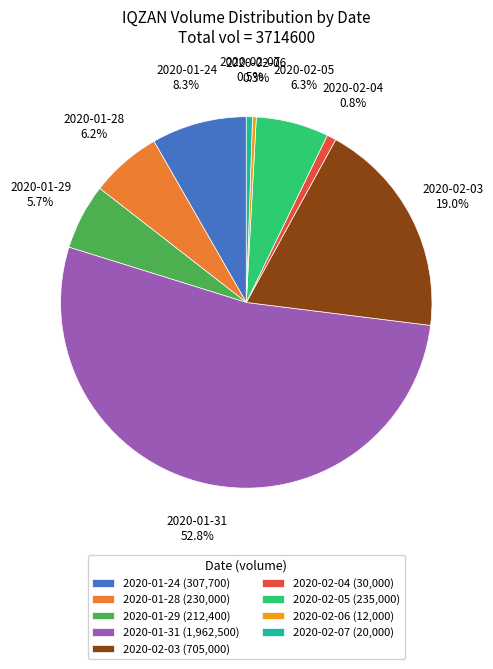

Combined, do 2020-02-05 (235,000) and 2020-01-29 (212,400) account for over 50%?

No